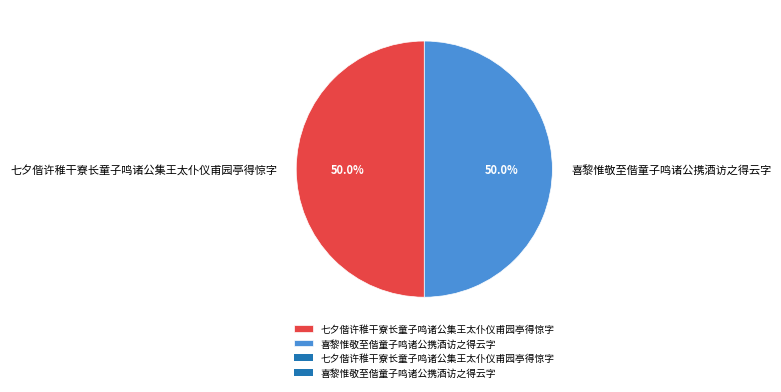

What is the total percentage of 七夕偕许稚干寮长童子鸣诸公集王太仆仪甫园亭得惊字 and 喜黎惟敬至偕童子鸣诸公携酒访之得云字?

100.0%